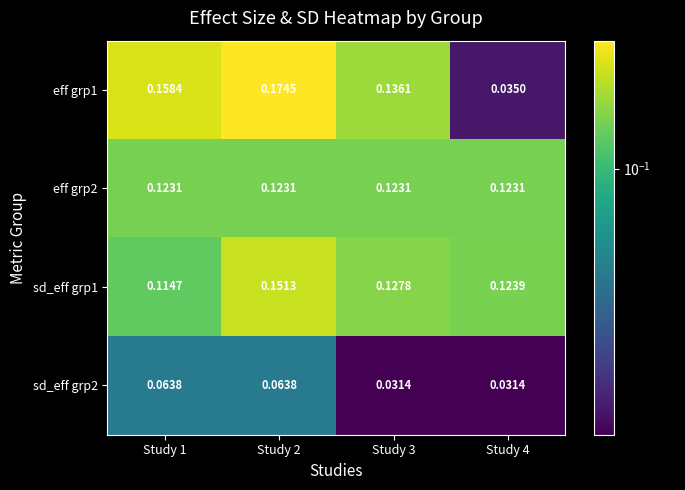

List the series in order of their peak value, highest first.

eff grp1, sd_eff grp1, eff grp2, sd_eff grp2